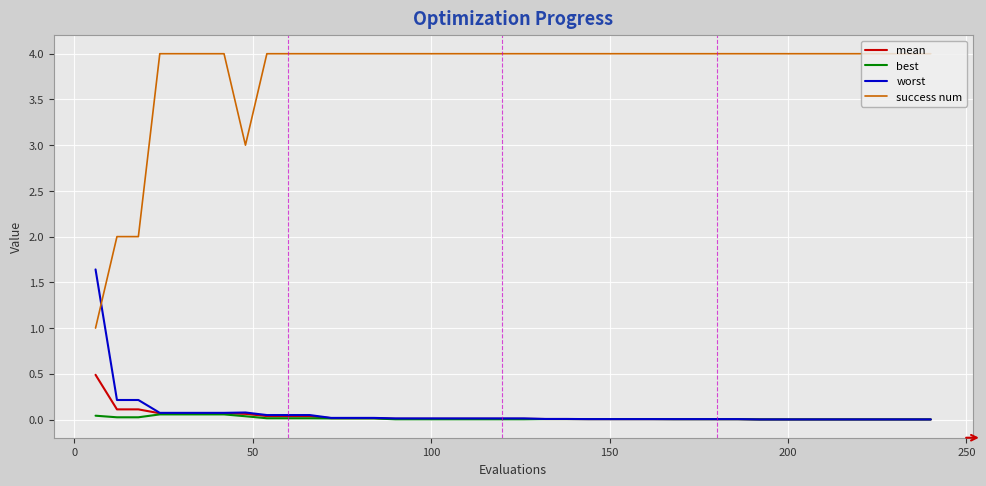

Which series has the largest range (max minus min)?

success num